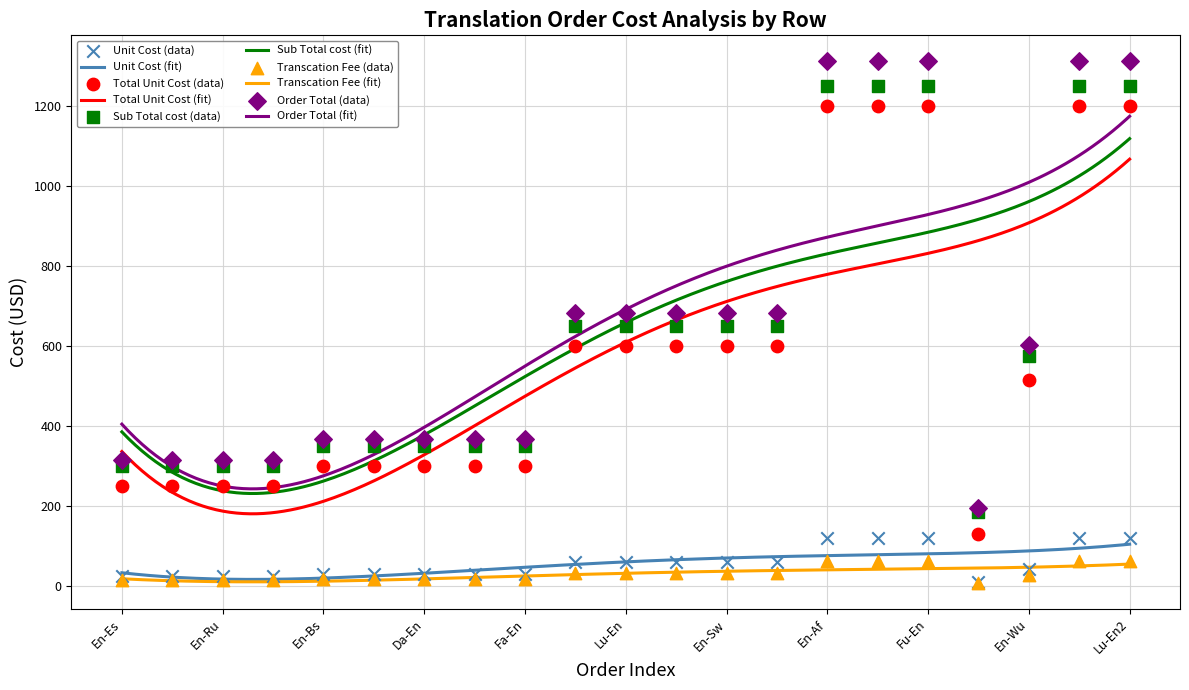

Which series has the largest total across all categories?

Order Total